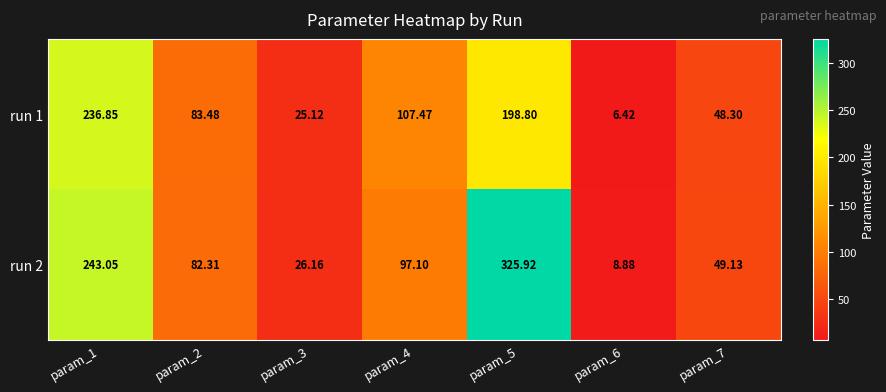

Is the value of run 1 at param_4 greater than the value of run 2 at param_6?

Yes